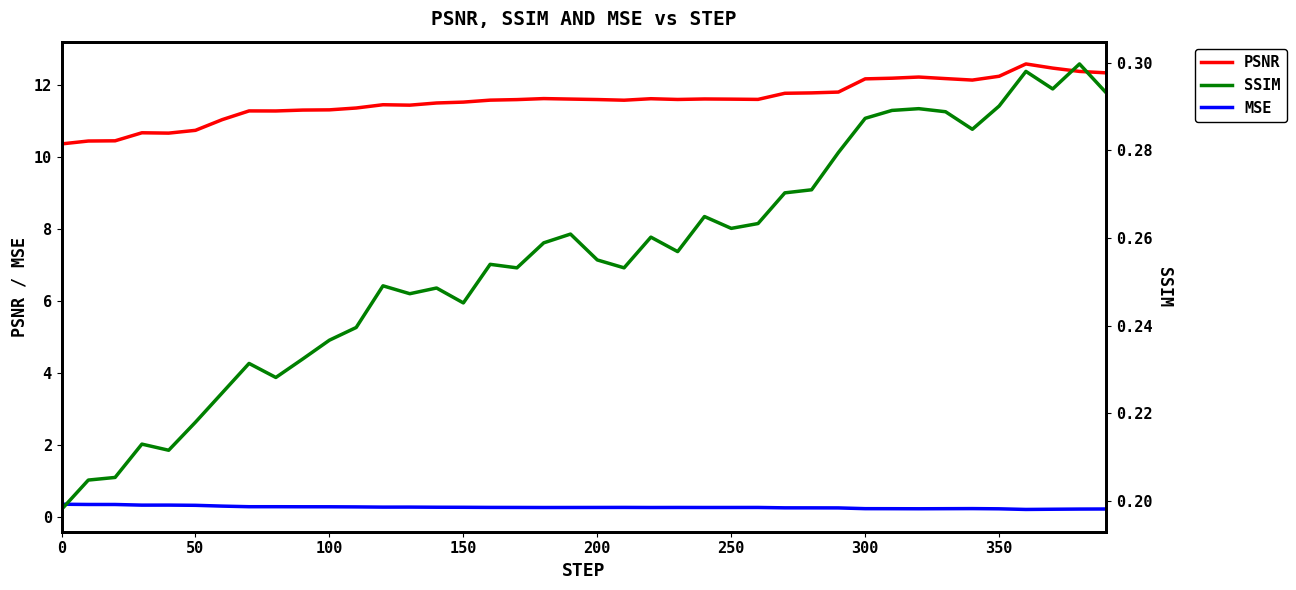

True or false: MSE has more than 2 points higher than both neighbors.

True